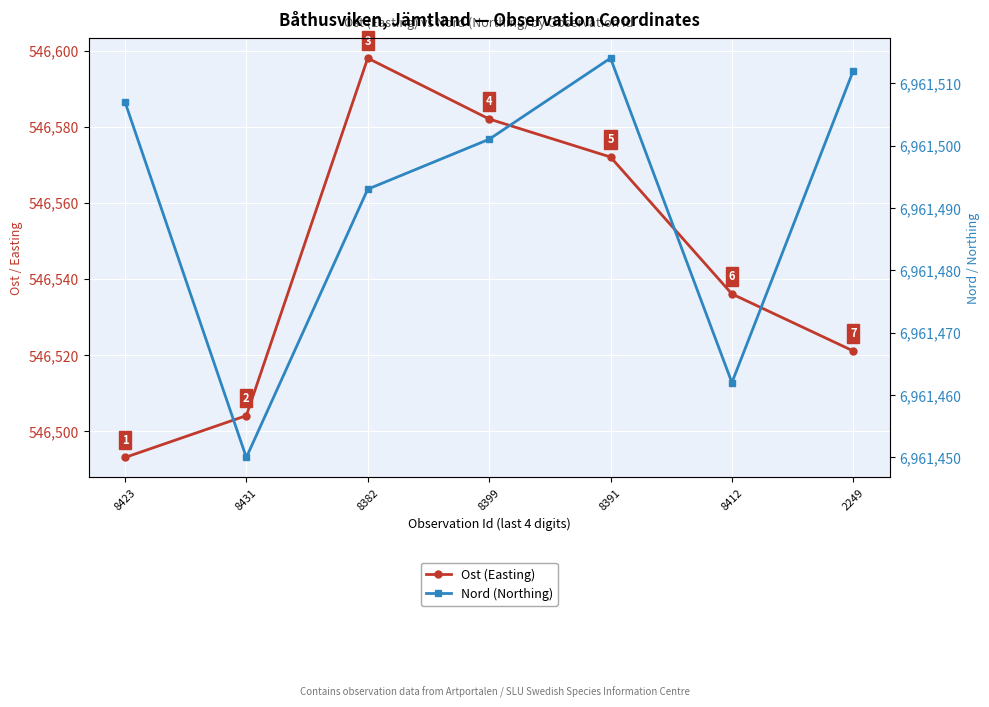

In Nord (Northing), how many points are lower than both neighbors (excluding endpoints)?

2